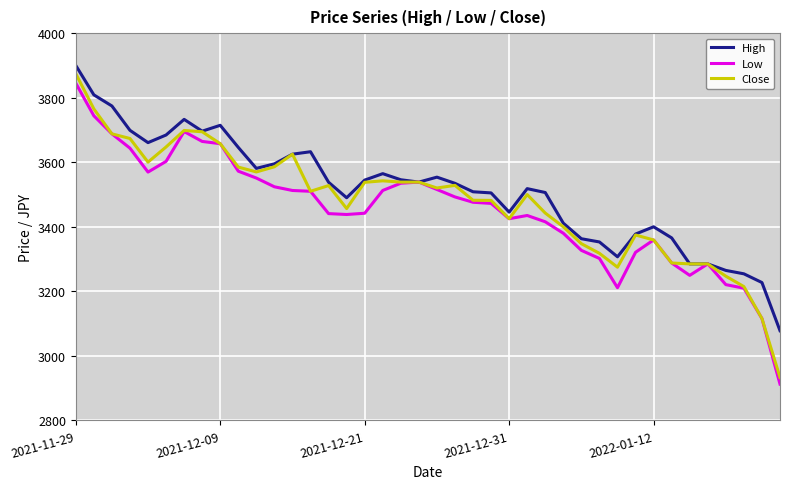

Which series has the widest spread of values?

Close